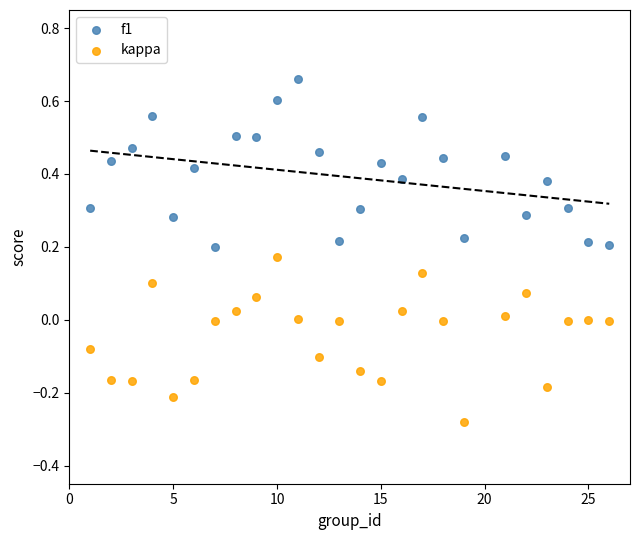

Which series reaches the maximum Y coordinate?

f1